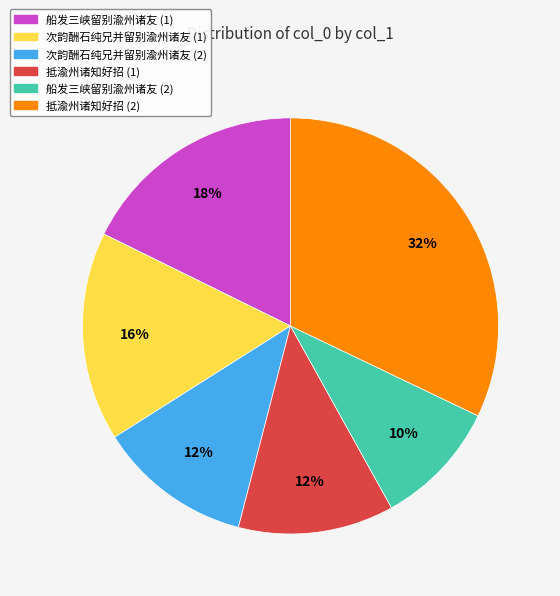

To the nearest percent, what is the average slice percentage?

17%